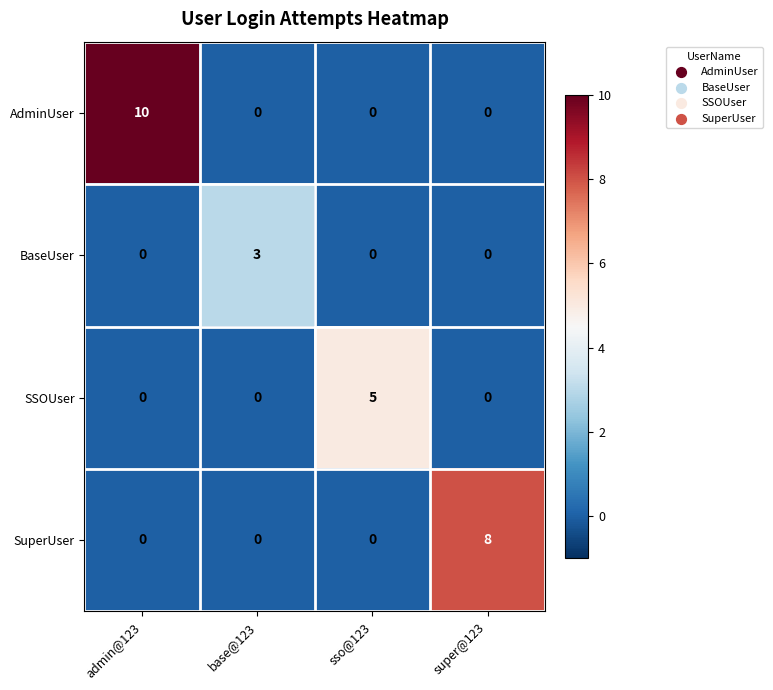

Reading left to right, transcribe all the data shown in this chart.

AdminUser: admin@123=10	base@123=0	sso@123=0	super@123=0
BaseUser: admin@123=0	base@123=3	sso@123=0	super@123=0
SSOUser: admin@123=0	base@123=0	sso@123=5	super@123=0
SuperUser: admin@123=0	base@123=0	sso@123=0	super@123=8